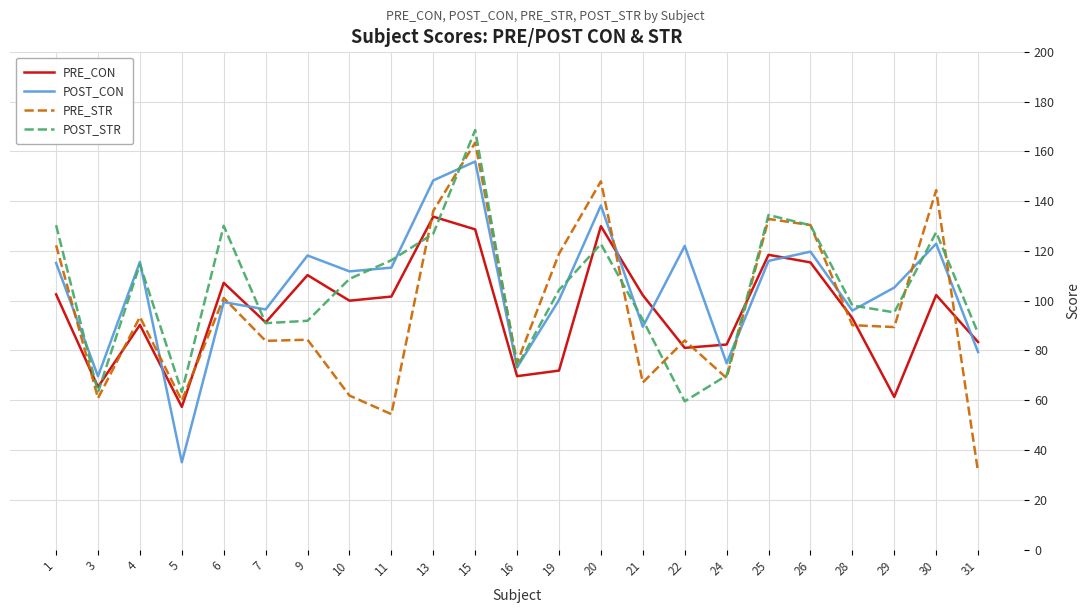

Between 16 and 19, which series saw the biggest shift?

PRE_STR